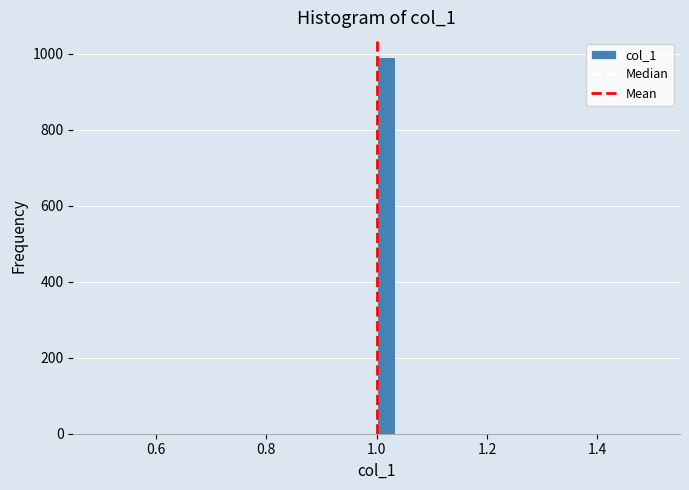

Around what value on the x-axis is the tallest bar? Give the approximate position of its centre, as read against the axis.

1.02